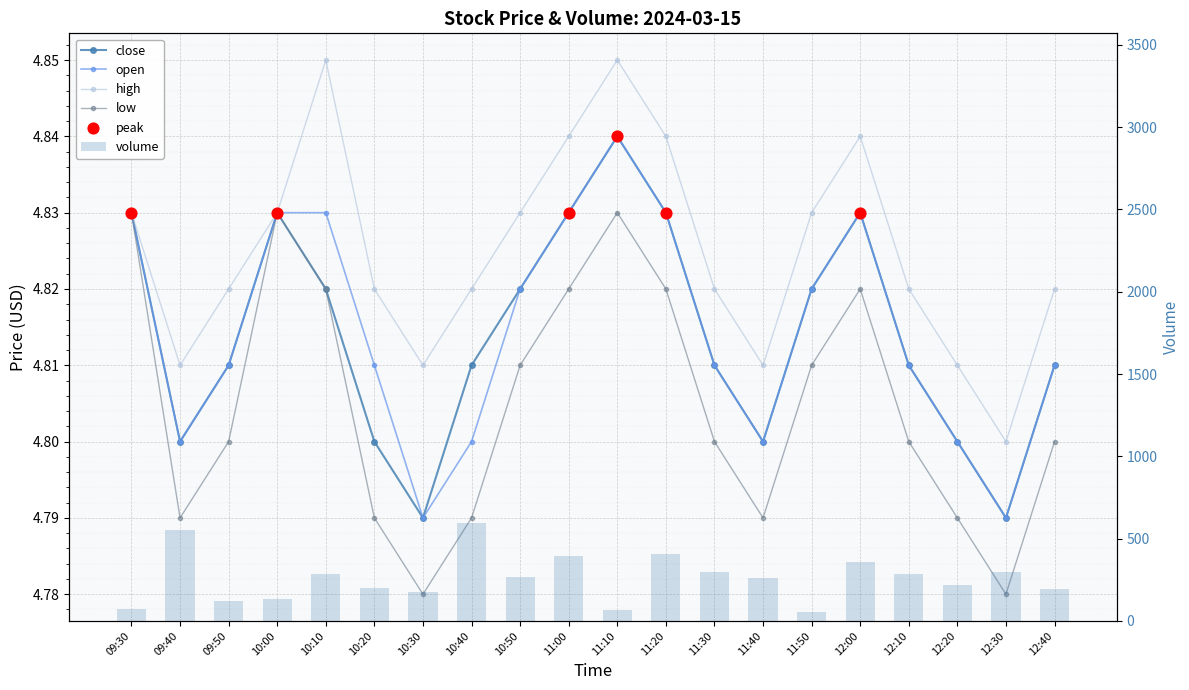

Which series has the largest total across all categories?

volume